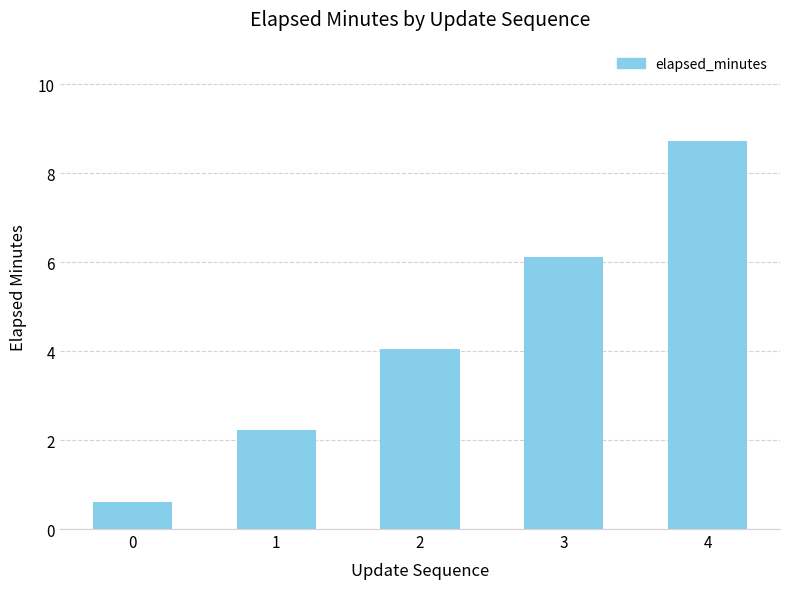

Which category has the highest value across all series?

4